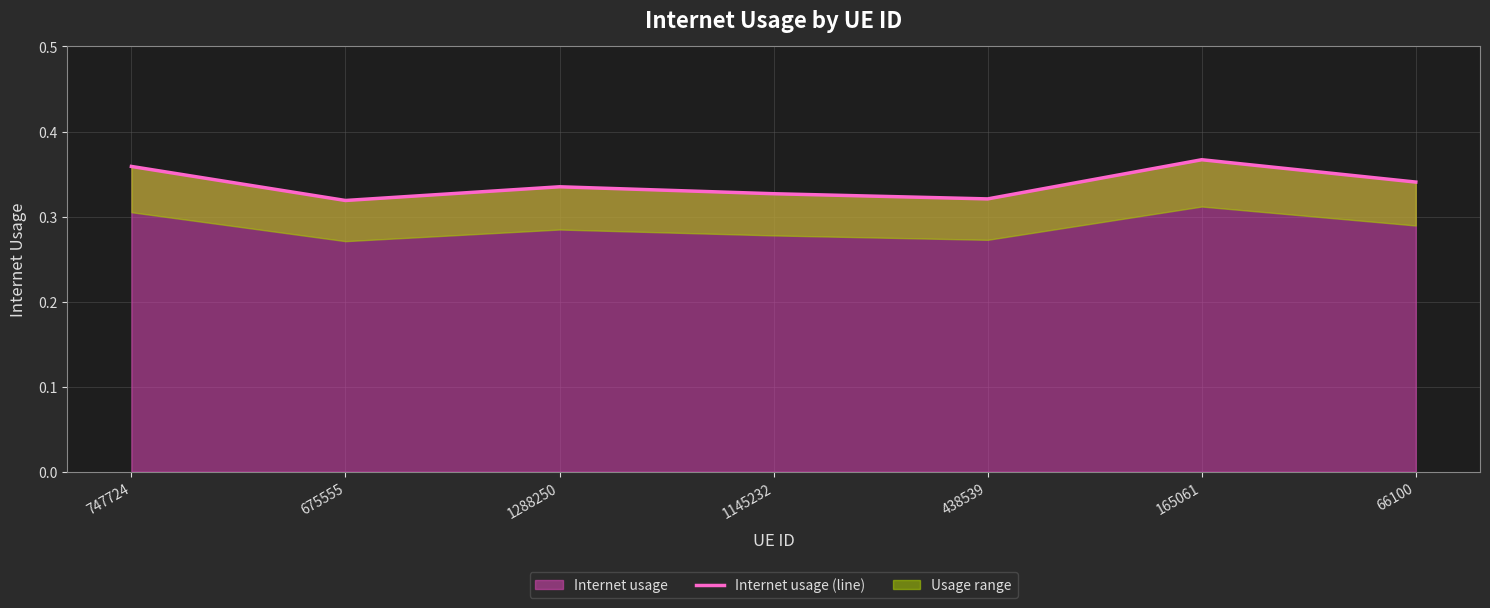

How many interior local valleys (lower than both neighbors) does the data have?

2